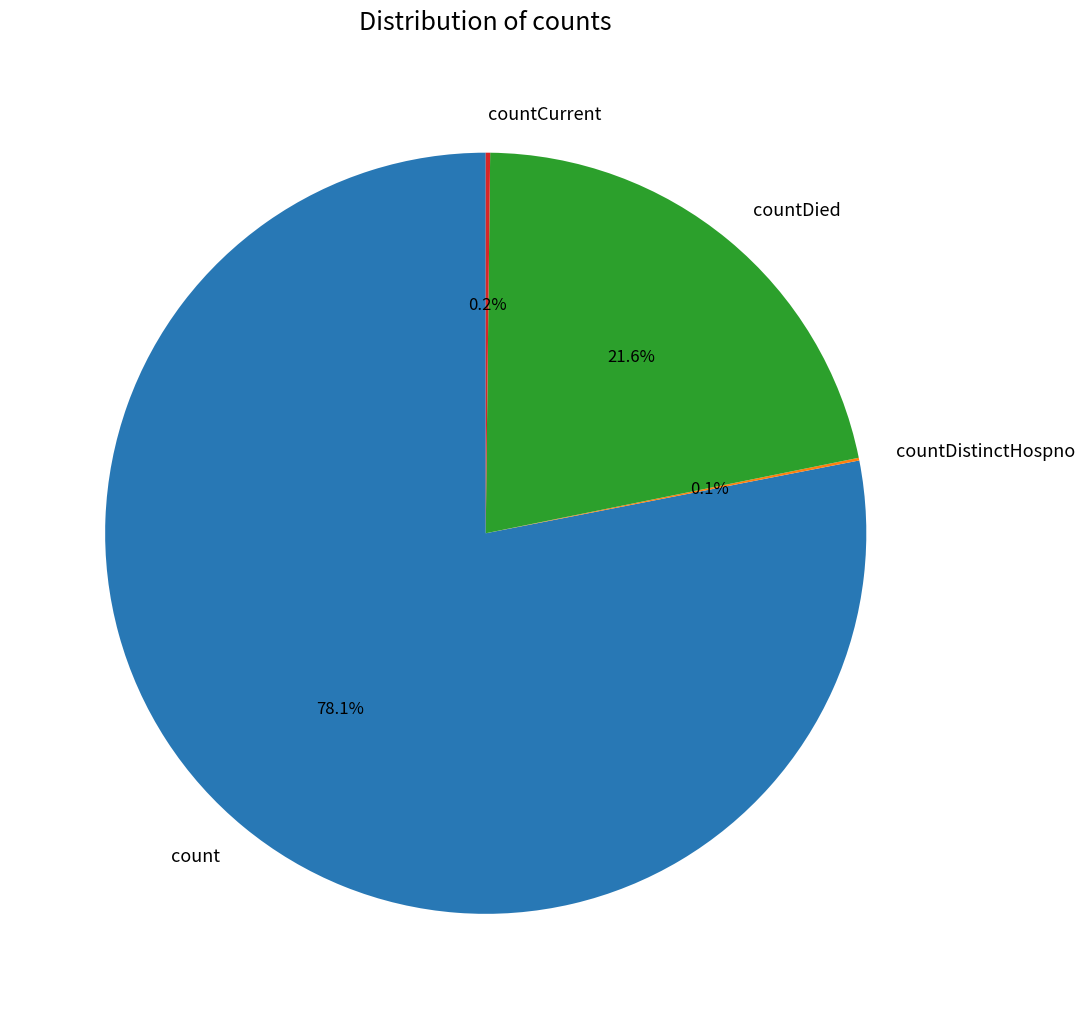

What is the majority slice?

count